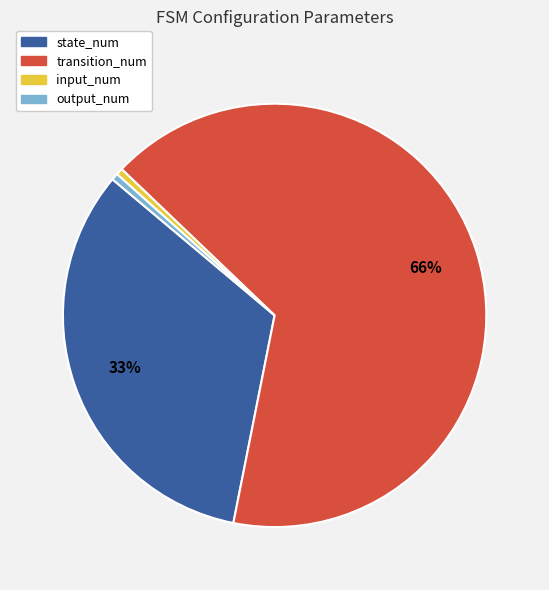

True or false: state_num accounts for 33% of the total.

True